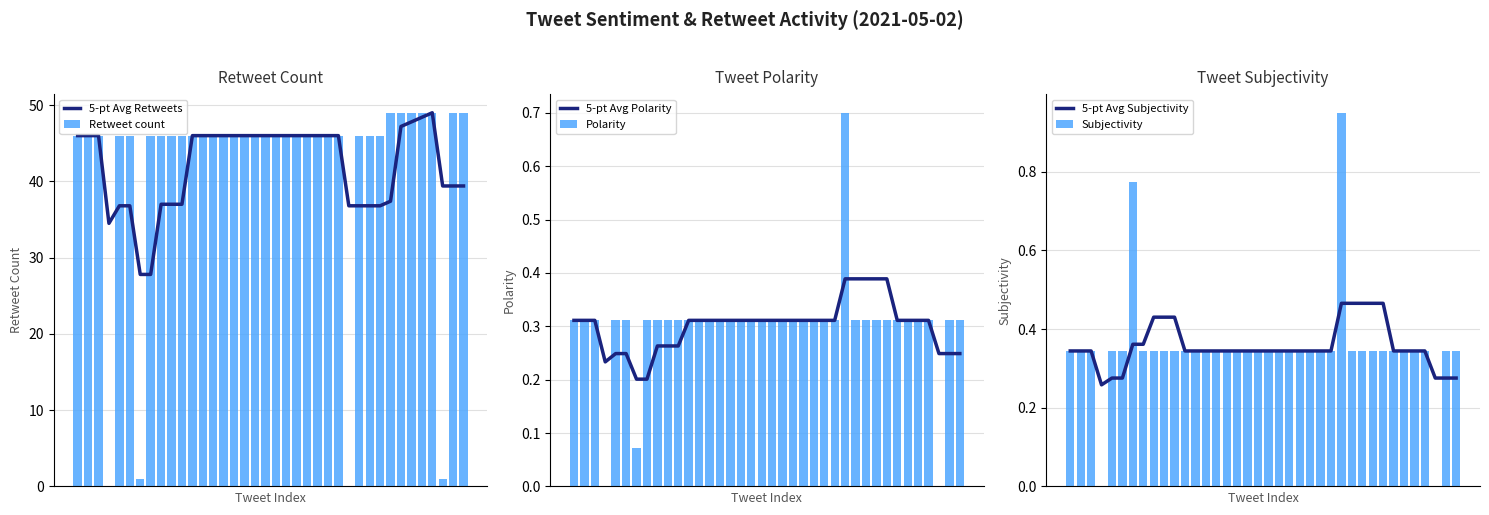

At 12, list the series in order from smallest to largest.

5-pt Avg Polarity, Polarity, 5-pt Avg Subjectivity, Subjectivity, 5-pt Avg Retweets, Retweet count